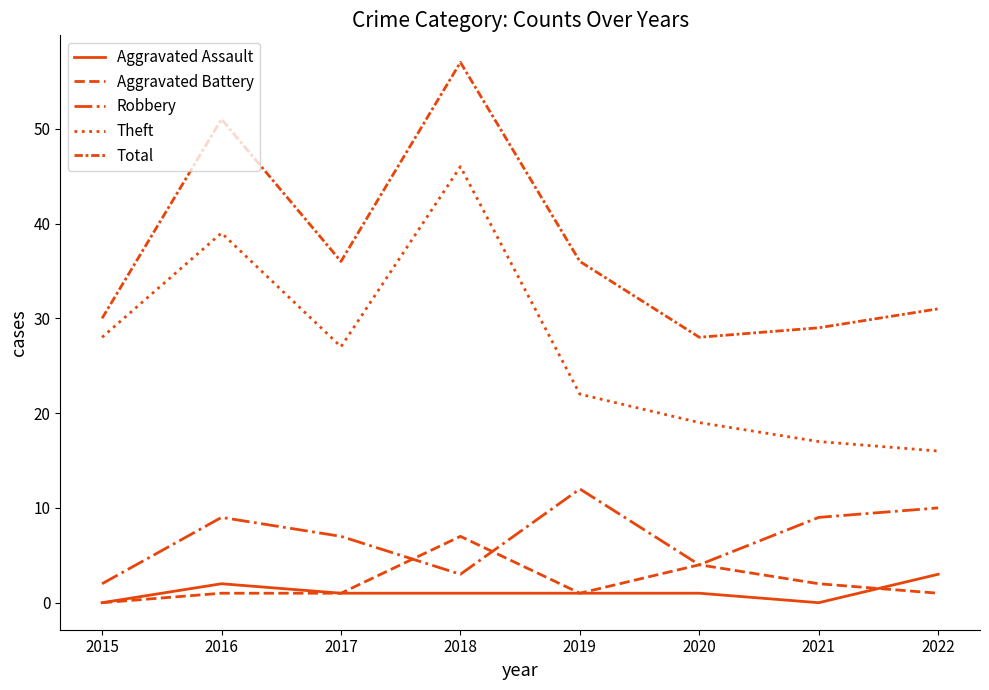

Is this an area chart (filled region under the line)?

No